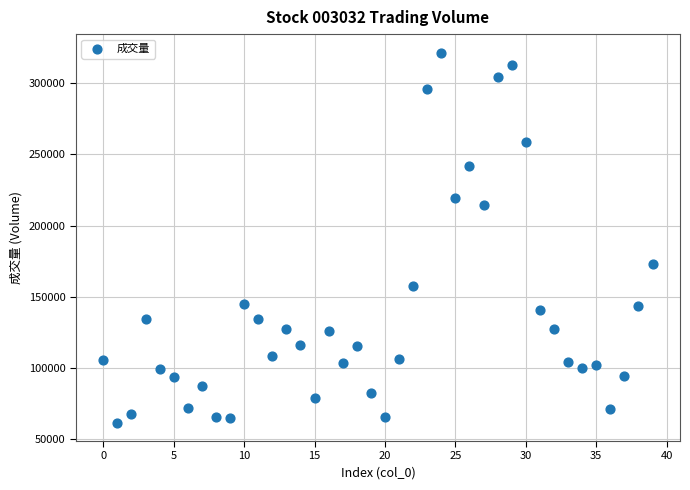

What Y value in the scatter plot is closest to 191575?

172677